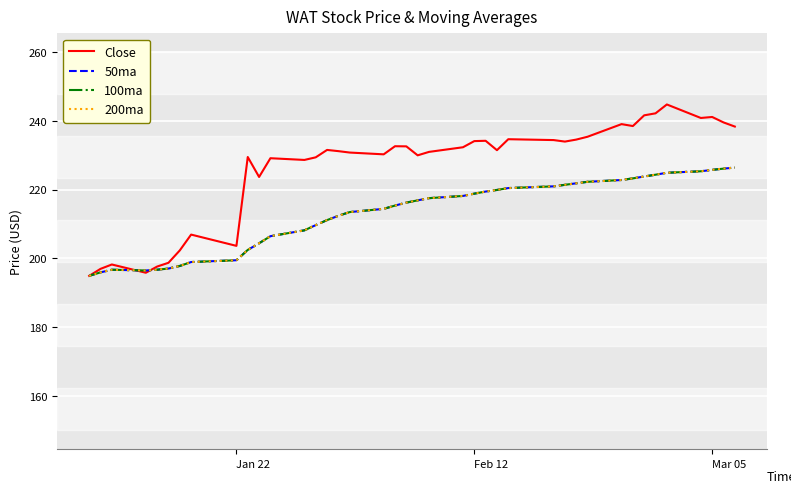

Does the chart display data point markers on the line(s)?

No